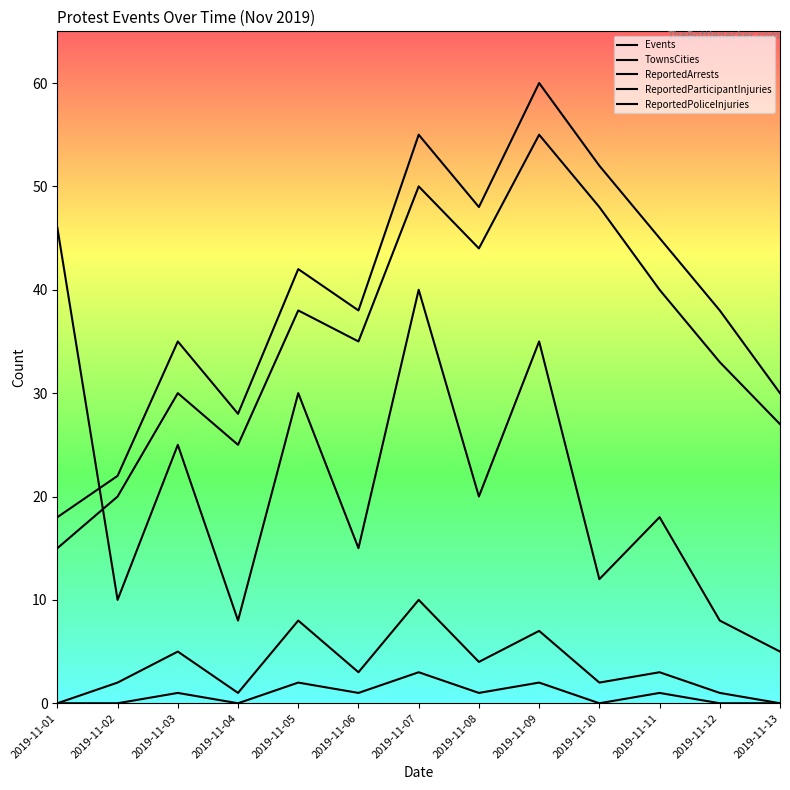

Does the chart display data point markers on the line(s)?

No